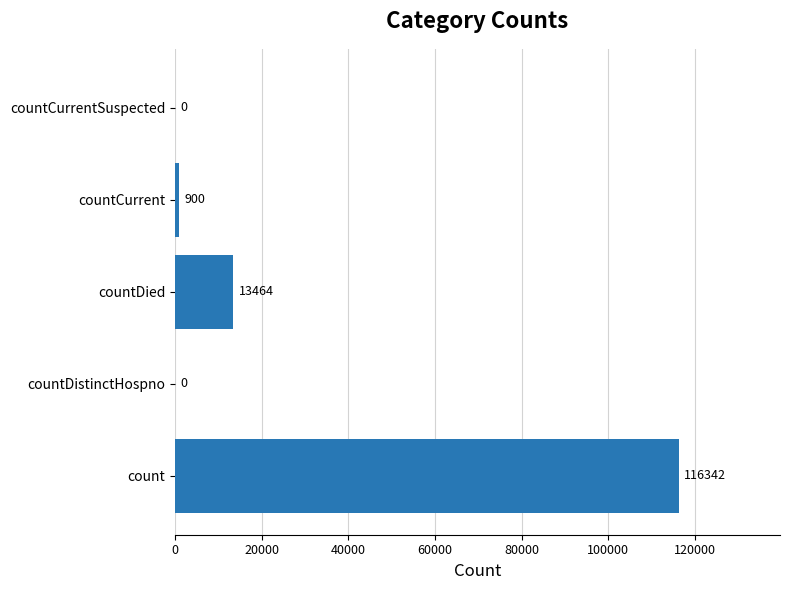

Count the number of data series in this chart.

1